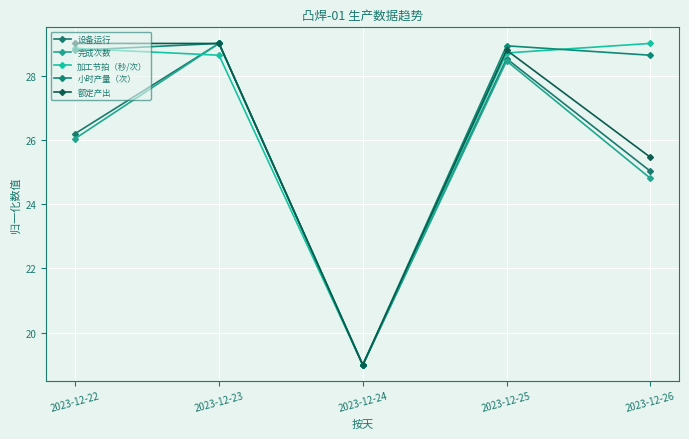

Is it true that 设备运行 equals 18.5 at 2023-12-23?

False